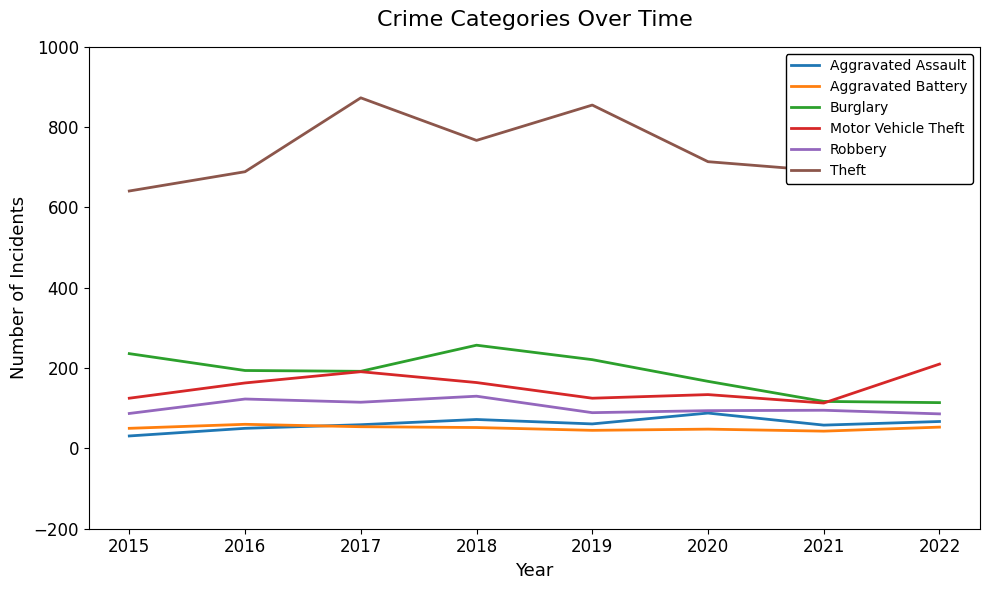

How many times do Aggravated Battery and Aggravated Assault cross each other?

1